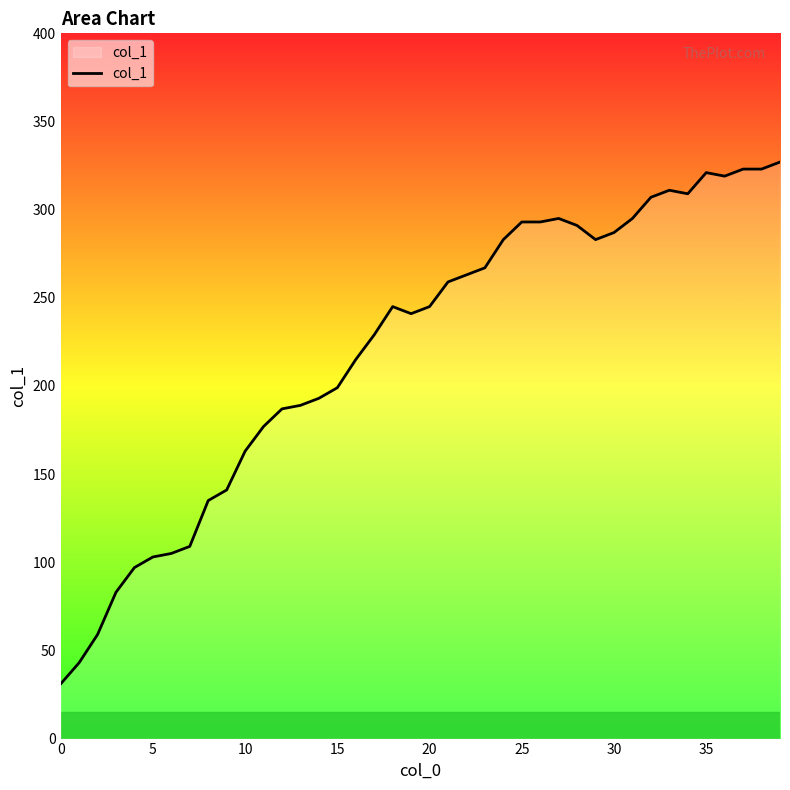

What is the smallest value displayed?

31